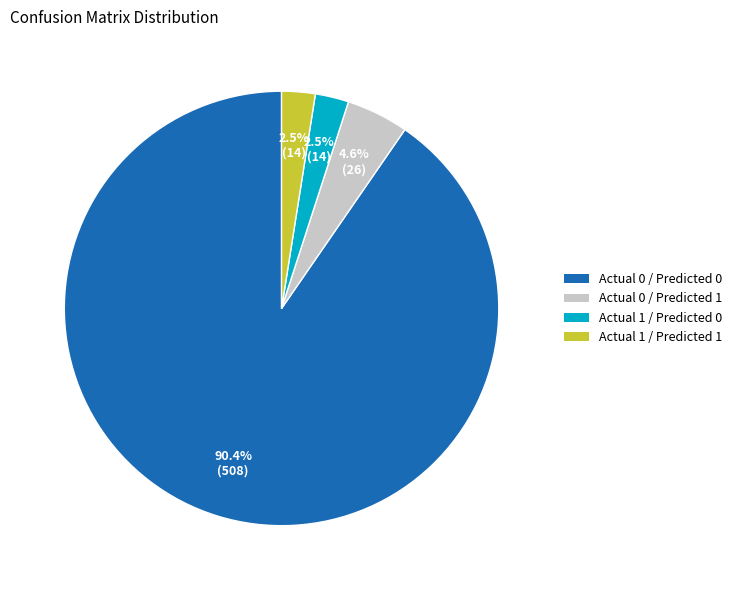

What percentage do Actual 1 / Predicted 1 and Actual 0 / Predicted 1 together represent?

7.1%